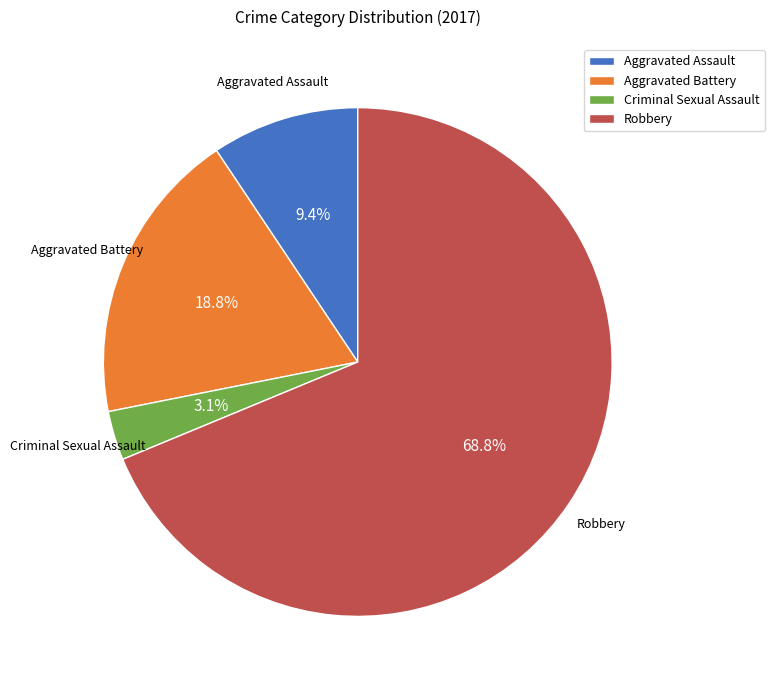

What percentage is the Aggravated Battery slice, to the nearest percent?

19%